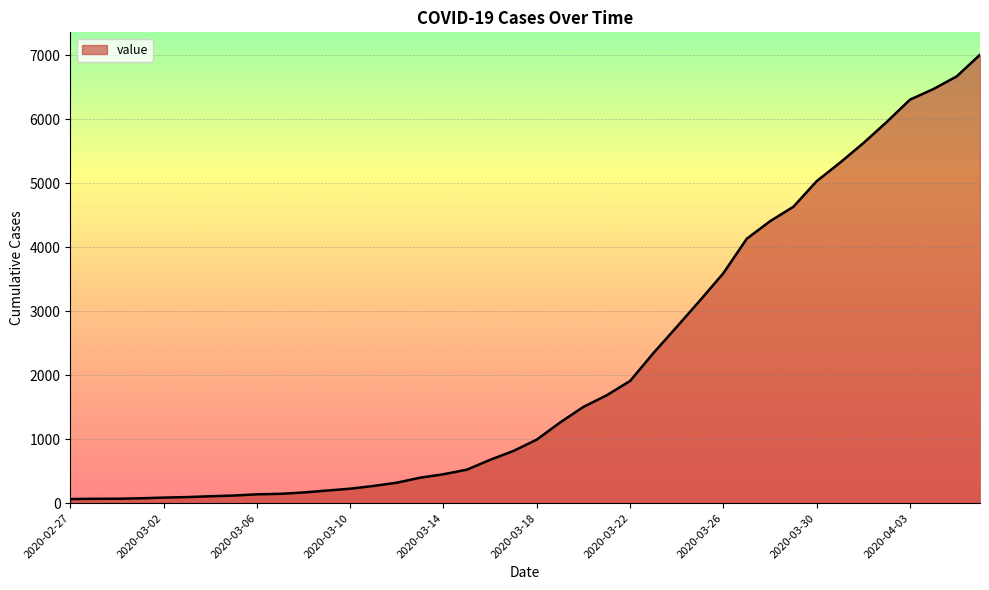

What is the sum of all values?

85760